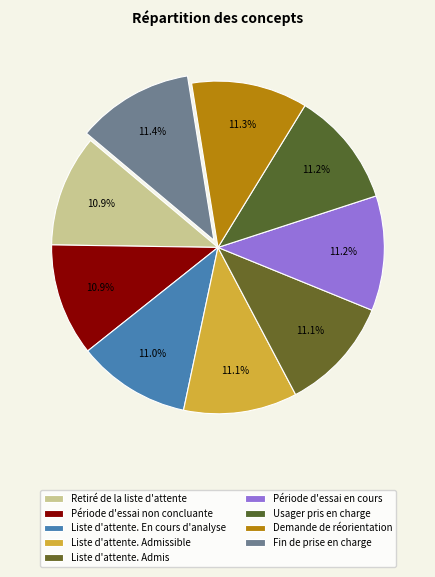

Between Liste d'attente. Admissible and Période d'essai en cours, which is larger?

Période d'essai en cours